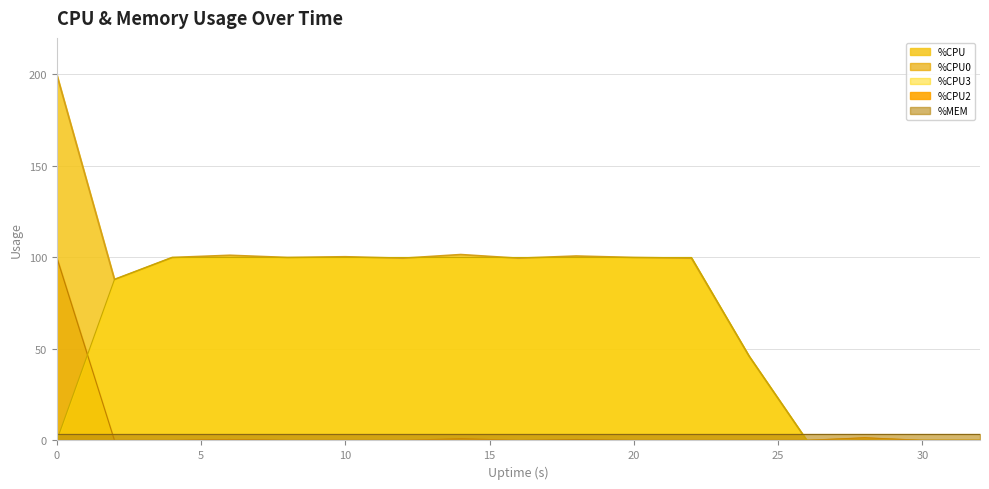

How many positive values does the %CPU2 series have?

3